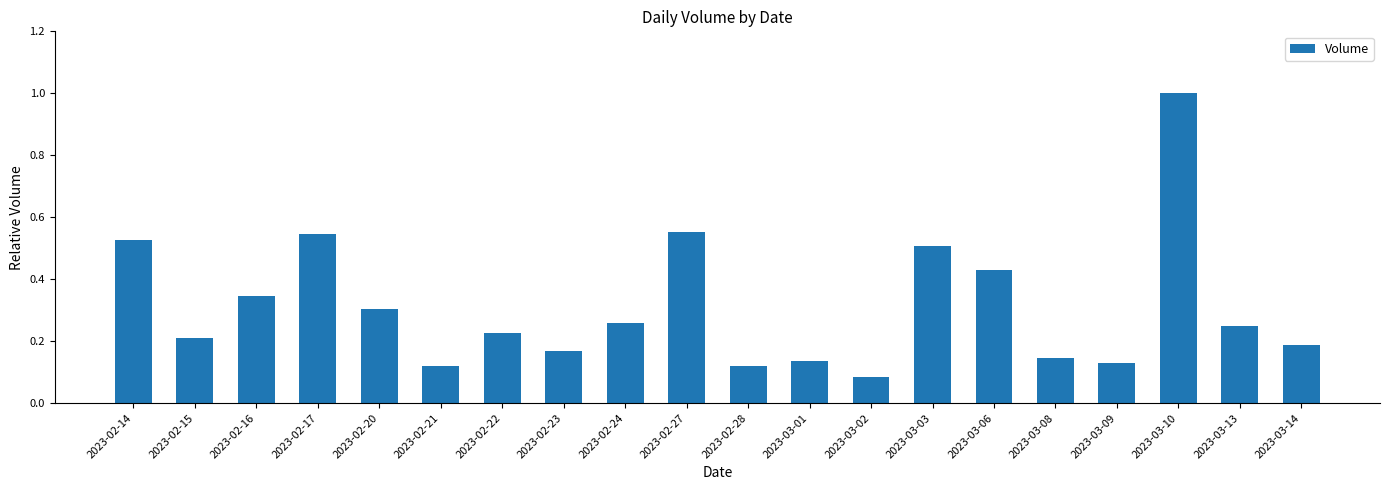

What is the label of the 1st bar from the right?

2023-03-14